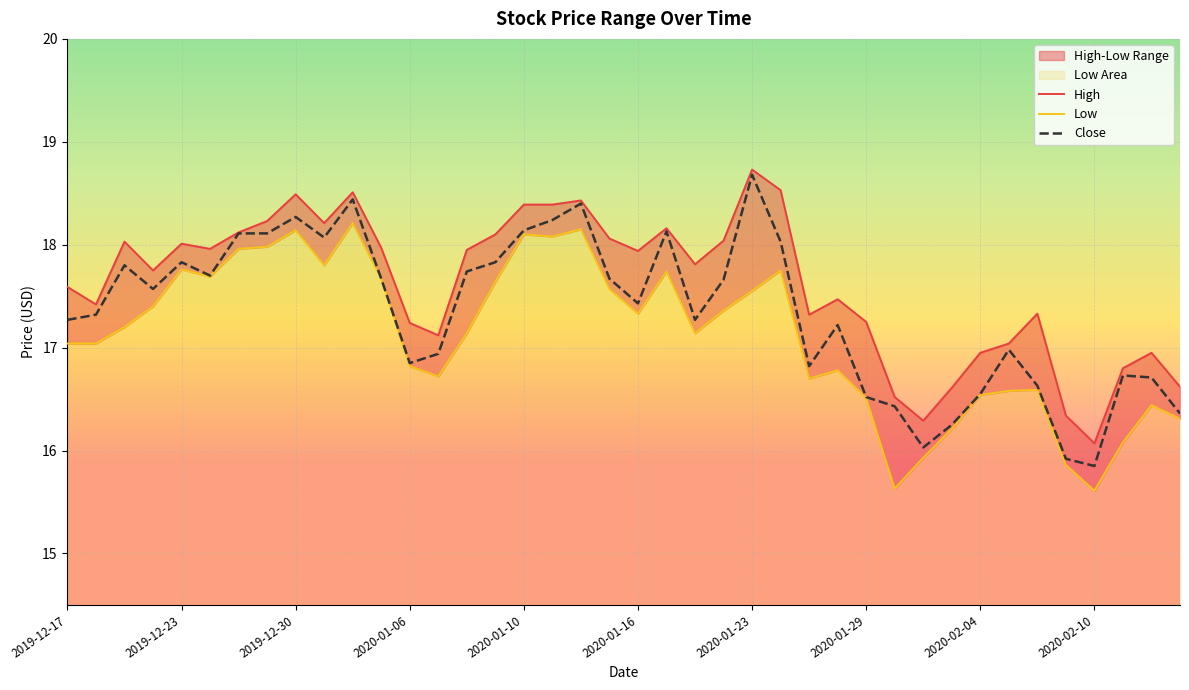

Which series has the largest total across all categories?

High